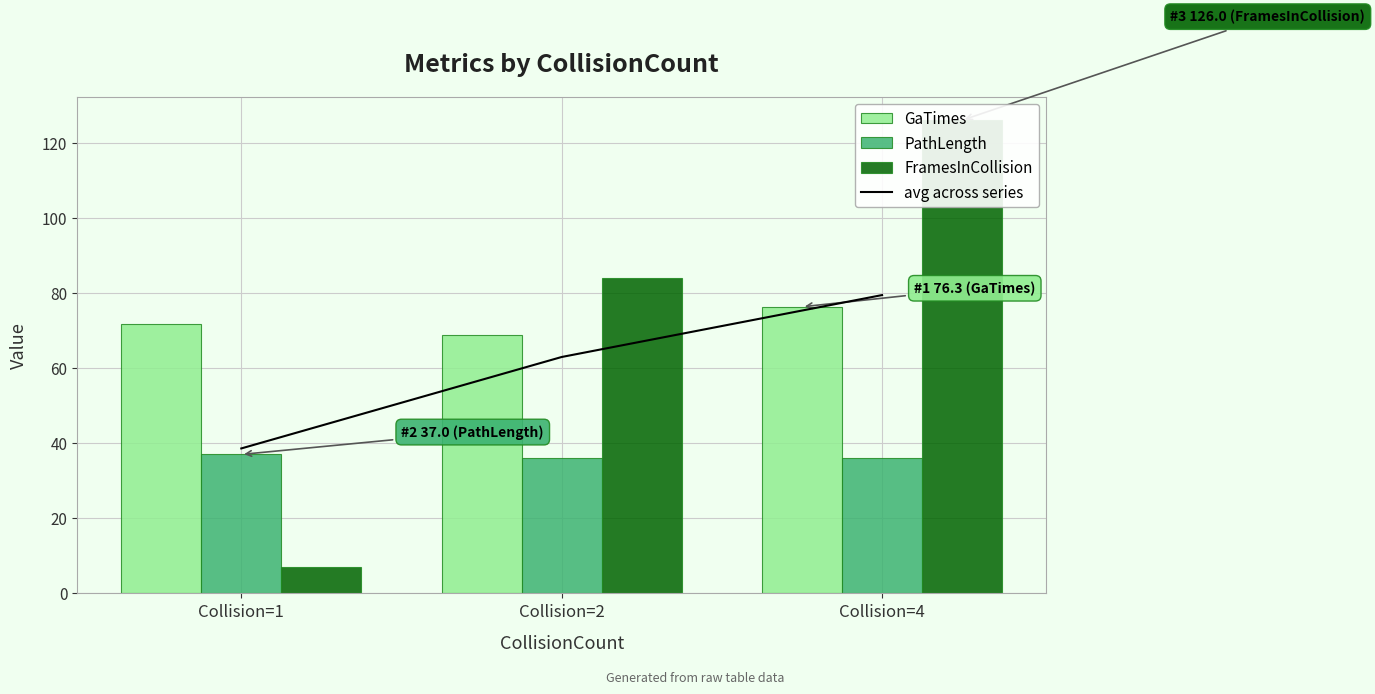

Are the bars horizontal?

No